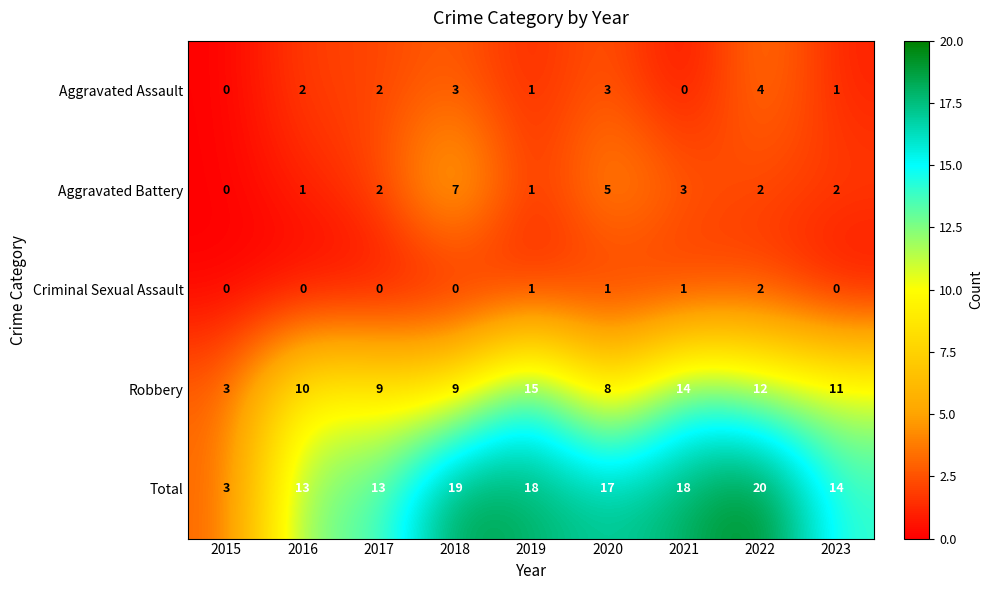

What is the lowest value of the Robbery series?

3